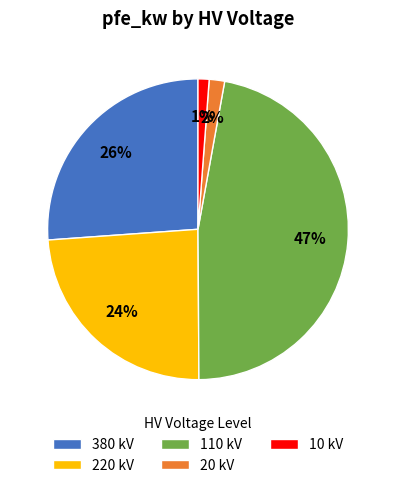

To the nearest percent, what is the difference between the largest and smallest slice percentages?

46%